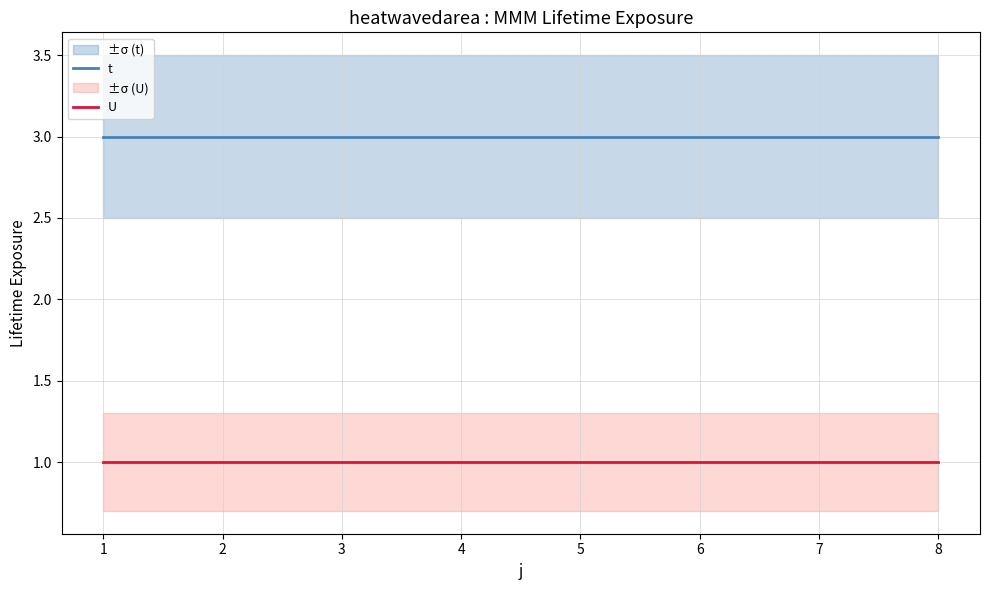

What value does the t series have at 5?

3